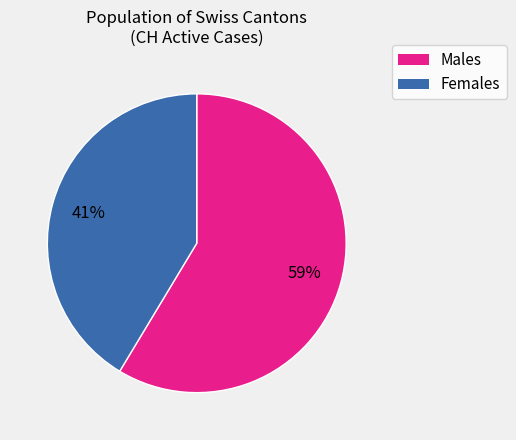

How many slices are in this pie chart?

2